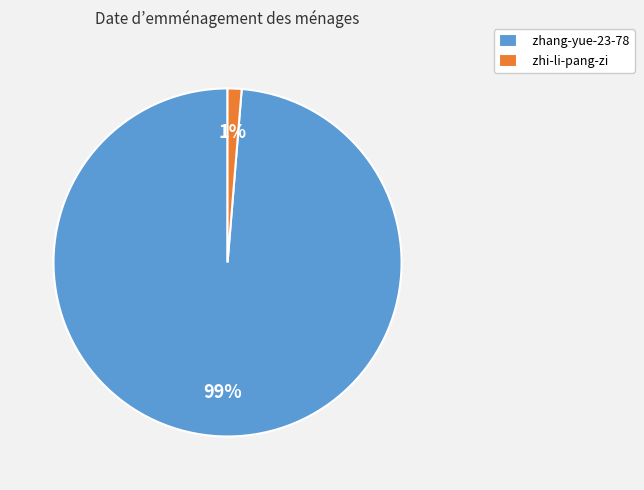

Combined, do zhi-li-pang-zi and zhang-yue-23-78 account for over 50%?

Yes